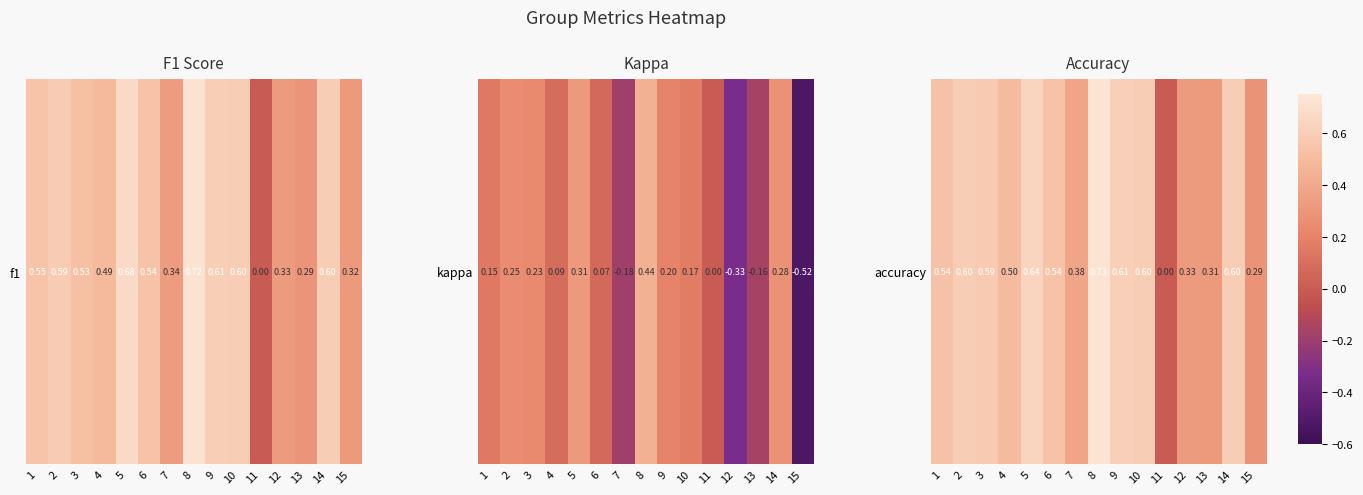

At which category does the chart reach its minimum across all series?

11